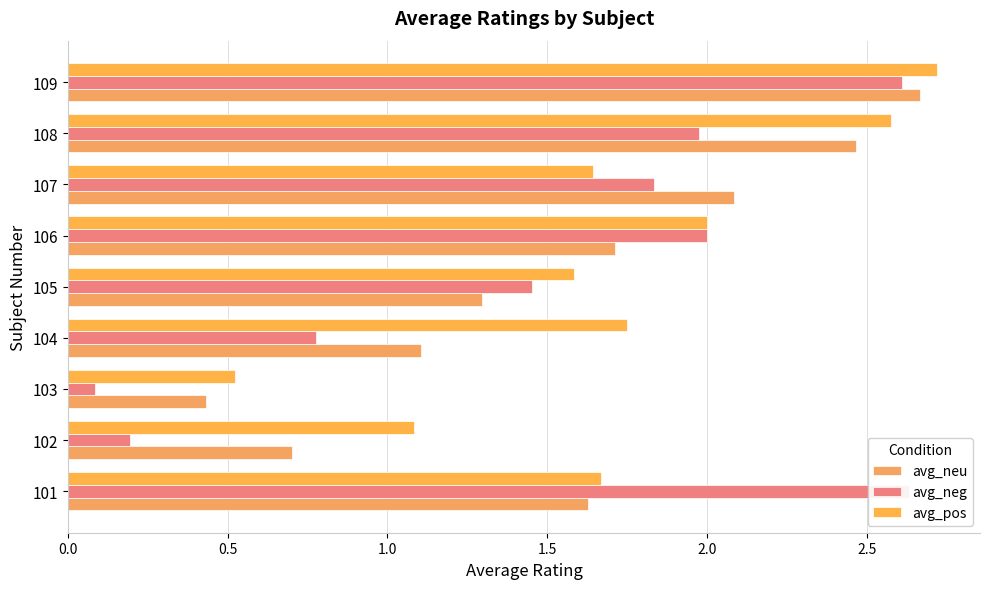

What position from the left is 2.5?

6